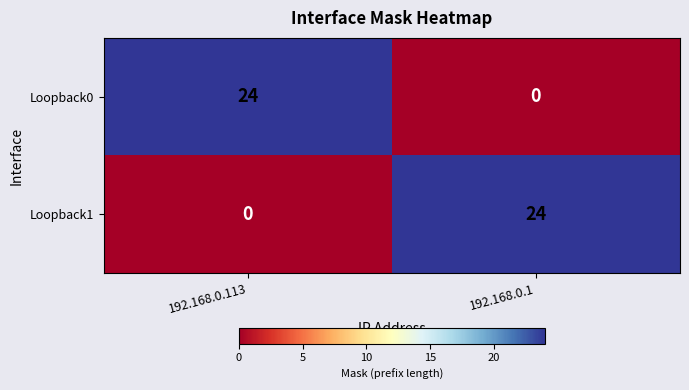

At 192.168.0.113, list the series in order from smallest to largest.

Loopback1, Loopback0